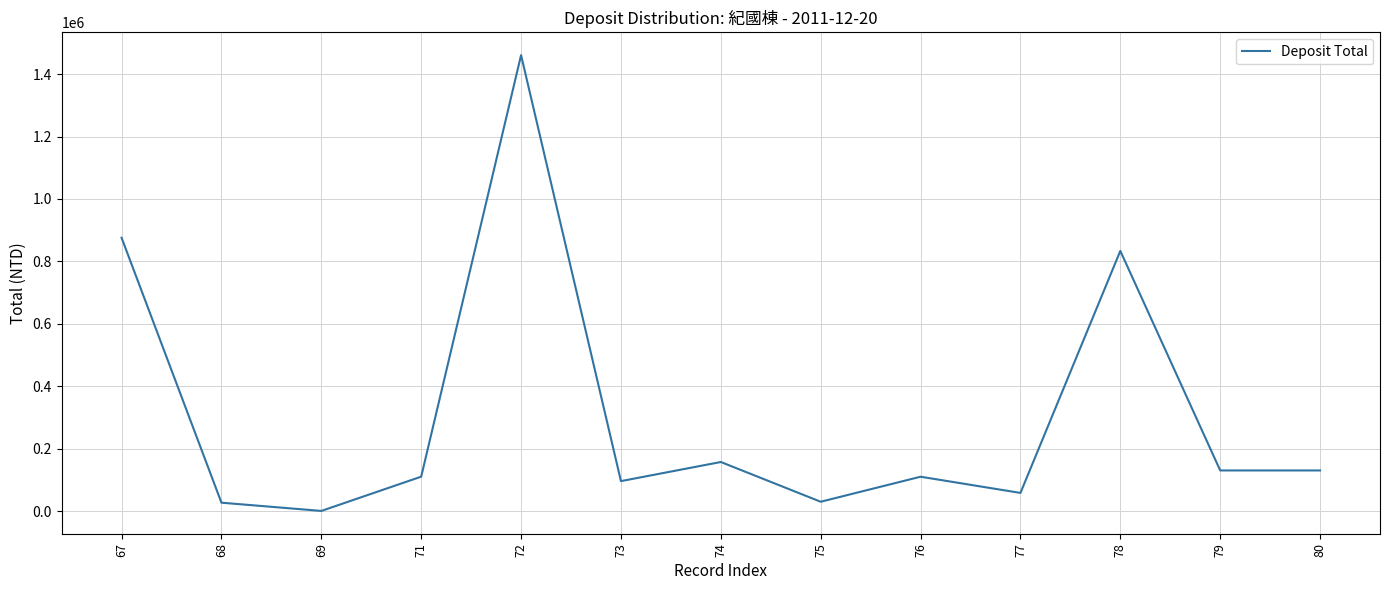

How many distinct data groups are displayed?

1